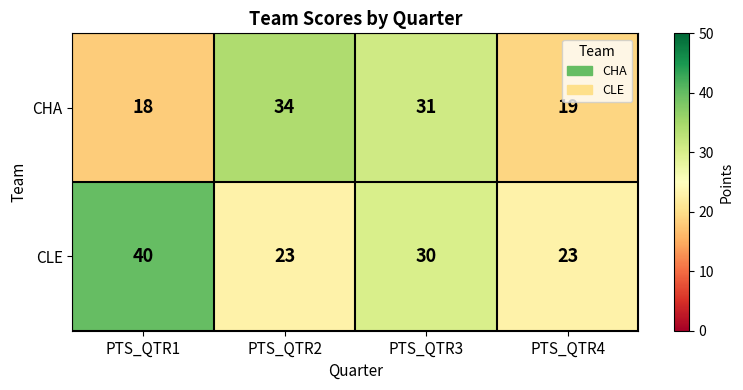

How many values in the CHA series are below 31?

2